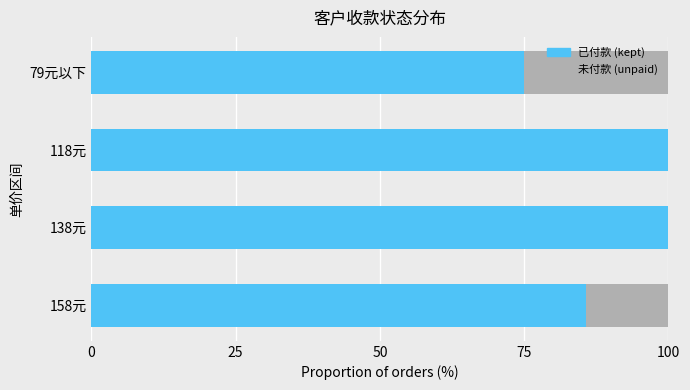

What is the average value of the 已付款 series?

90.2